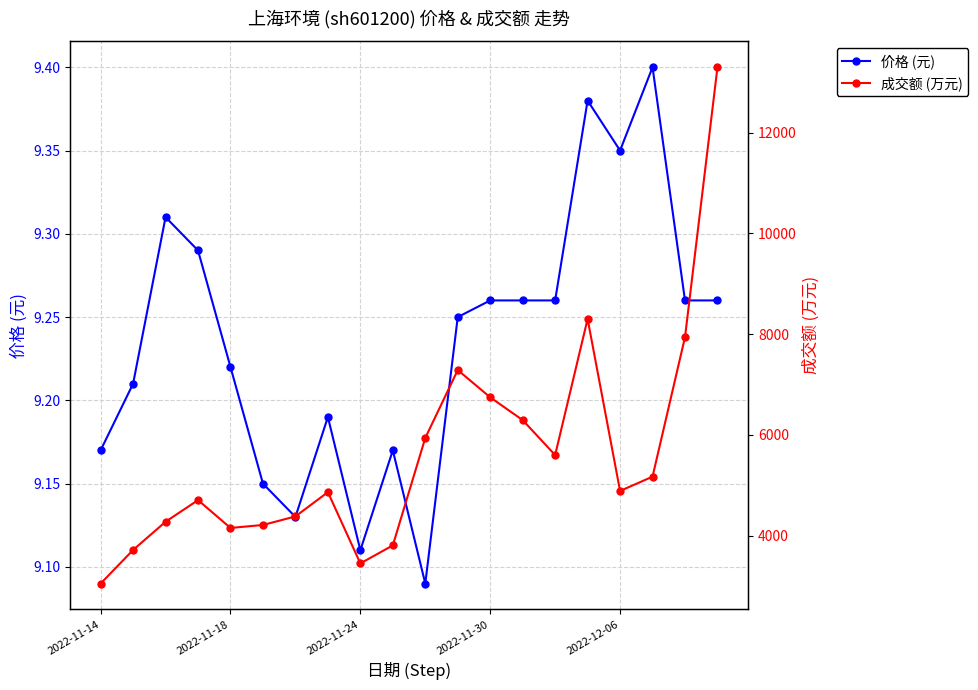

Count the number of data series in this chart.

2